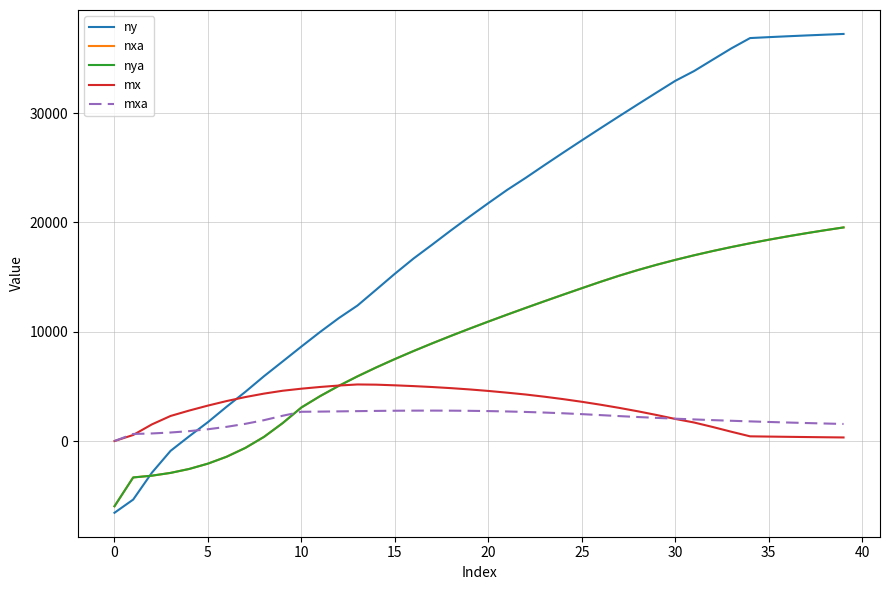

Does the chart display data point markers on the line(s)?

No